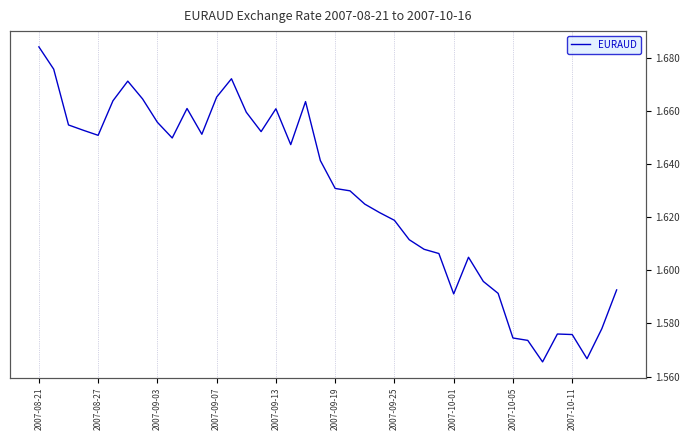

Rank the categories by value from lowest to highest.

34, 37, 33, 32, 36, 35, 38, 28, 31, 39, 30, 29, 27, 26, 25, 24, 23, 22, 21, 20, 19, 17, 2007-10-11, 2007-09-13, 11, 15, 2007-09-07, 2007-09-03, 2007-10-05, 14, 16, 10, 18, 2007-09-19, 2007-10-01, 12, 2007-09-25, 13, 2007-08-27, 2007-08-21